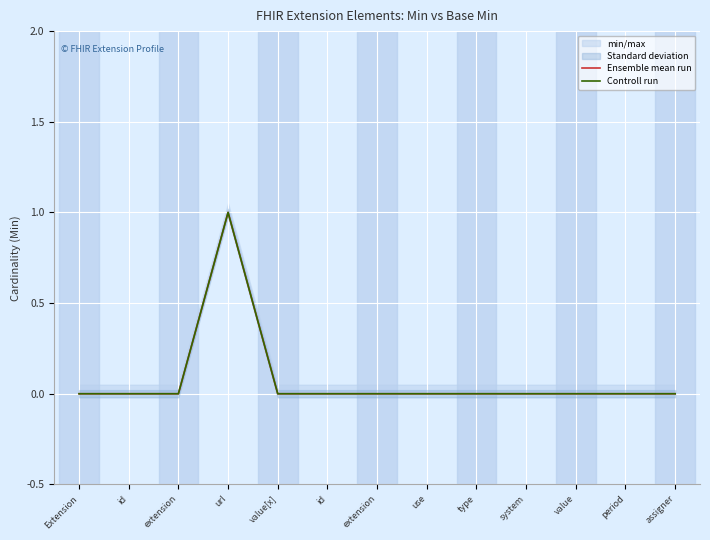

What is the difference between the maximum and minimum values in the Controll run series?

1